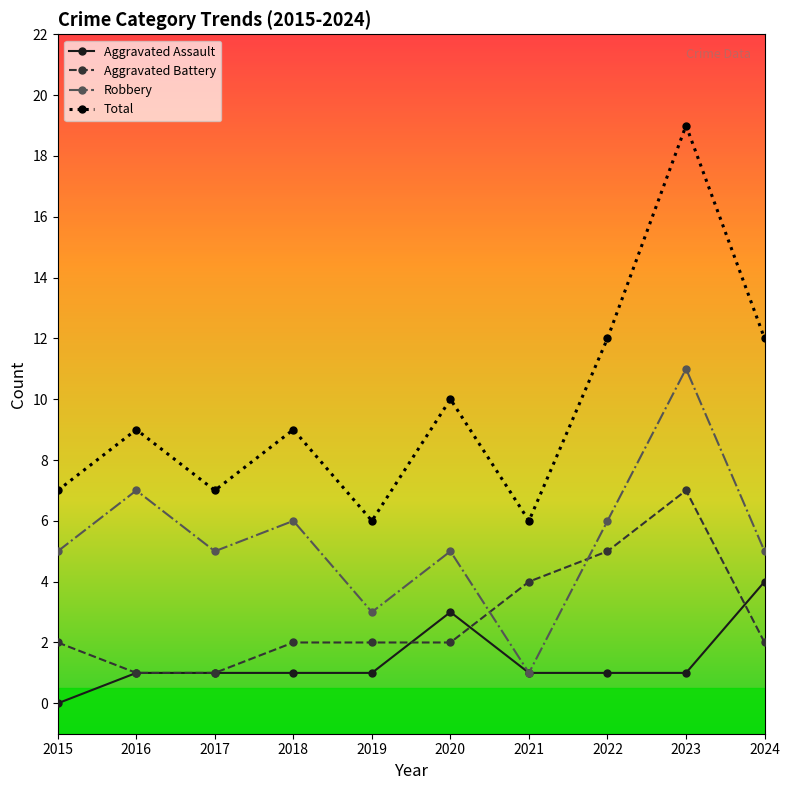

True or false: Robbery has more than 2 interior local peaks.

True